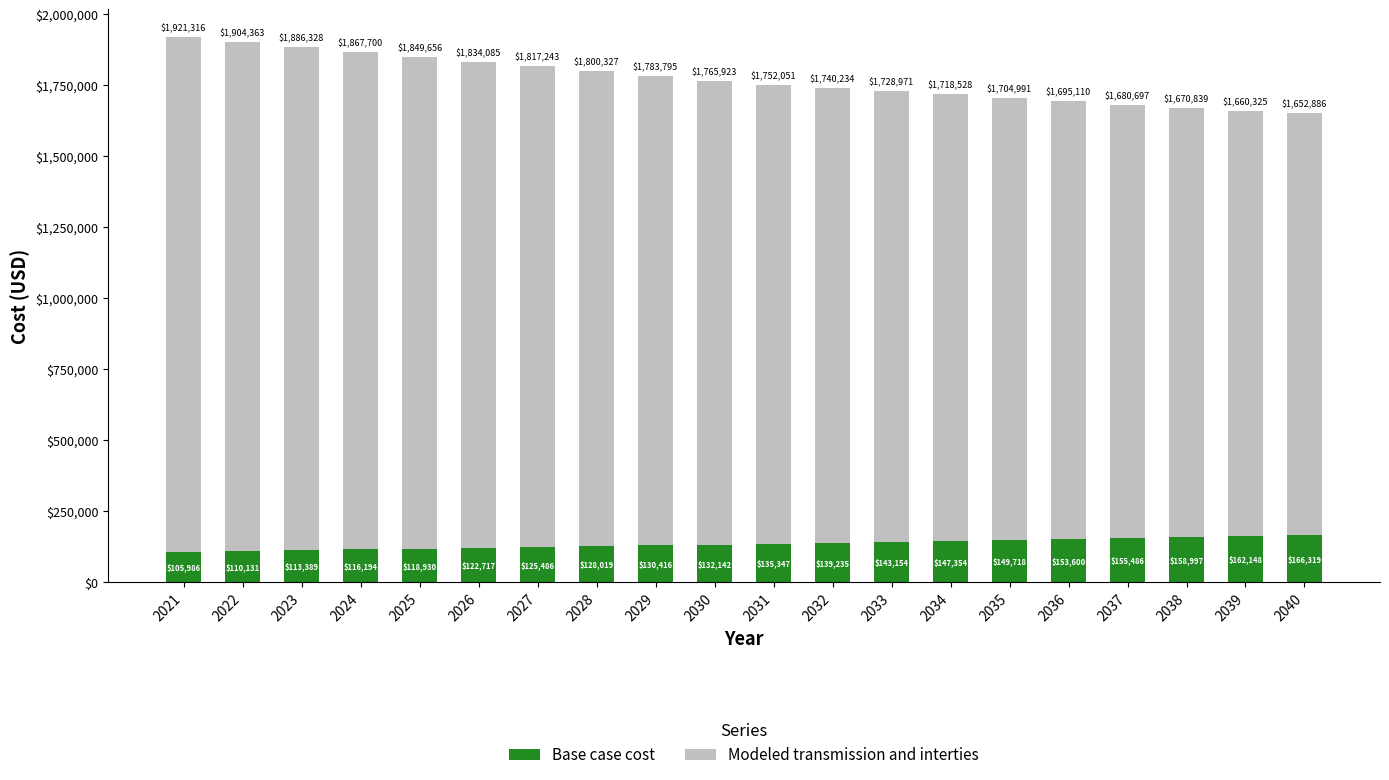

The value of Base case cost at 2026 is 122717.4. True or false?

True